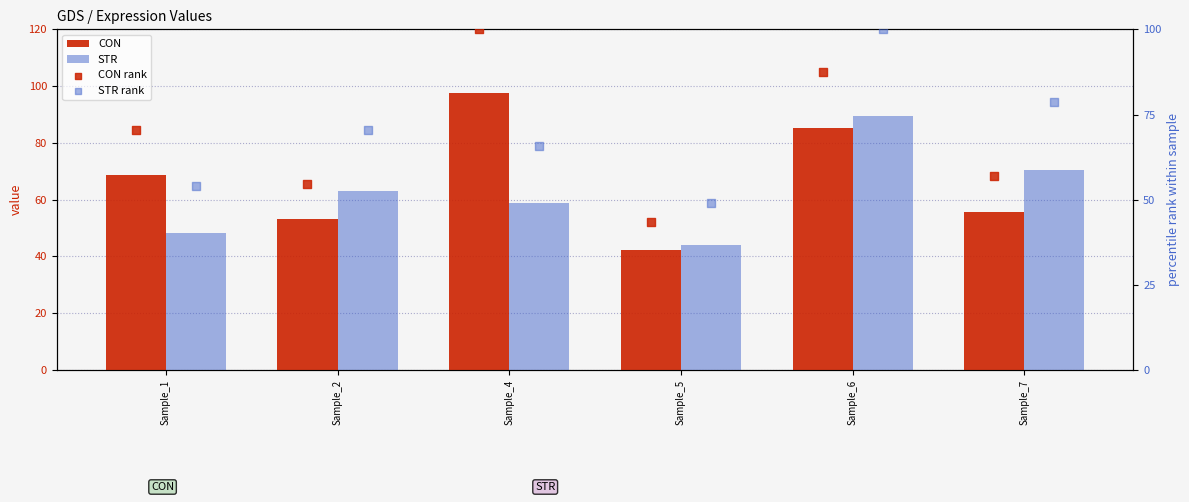

Which series contains the lowest Y value?

CON